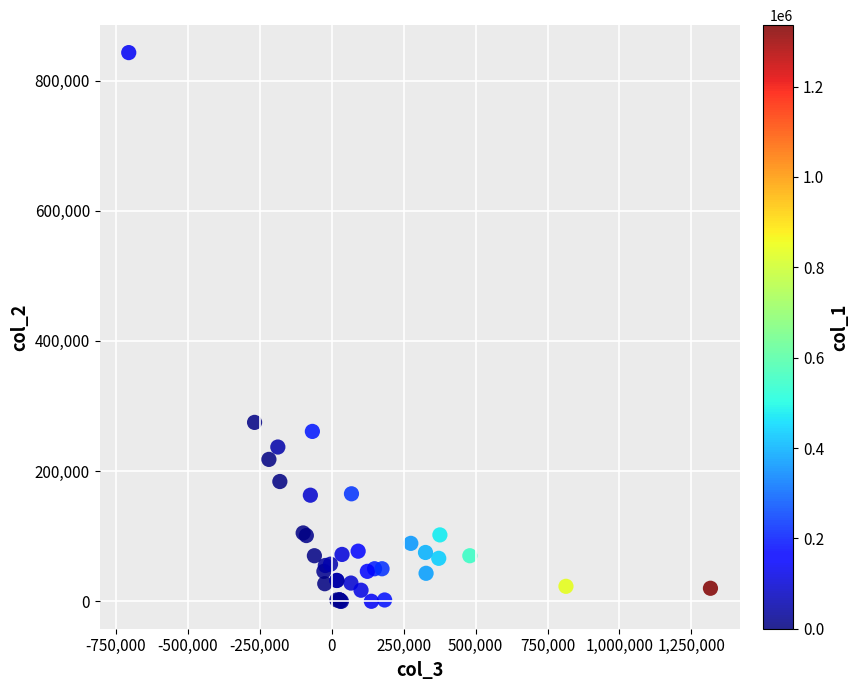

What Y value in the scatter plot is closest to 421500?

274850